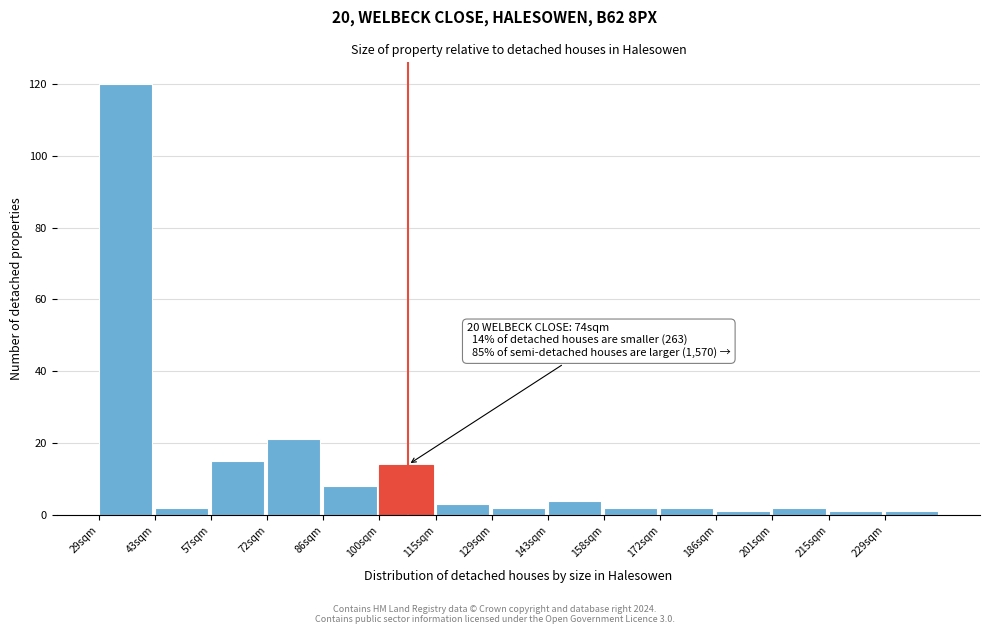

Reading left to right, transcribe all the data shown in this chart.

120	2	15	21	8	14	3	2	4	2	2	1	2	1	1